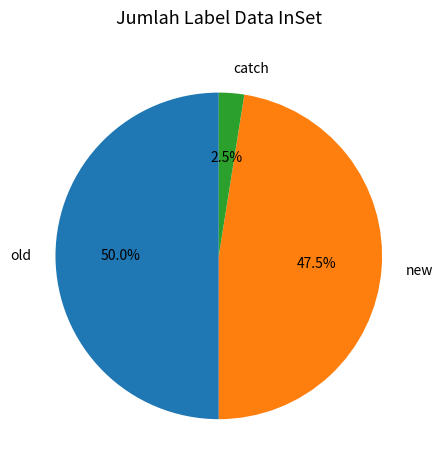

Rank the categories by value from lowest to highest.

catch, new, old